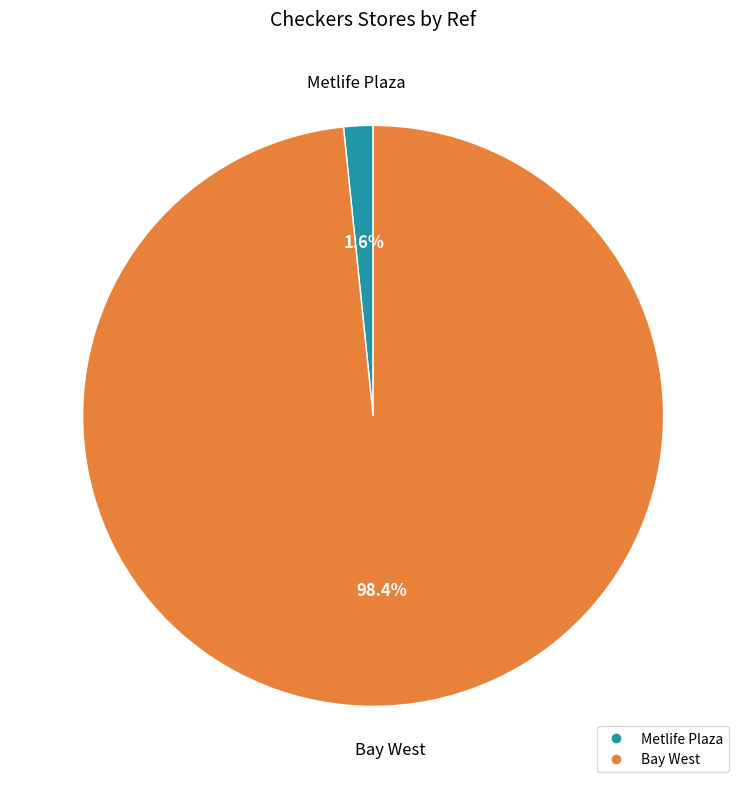

How many segments does this pie chart have?

2